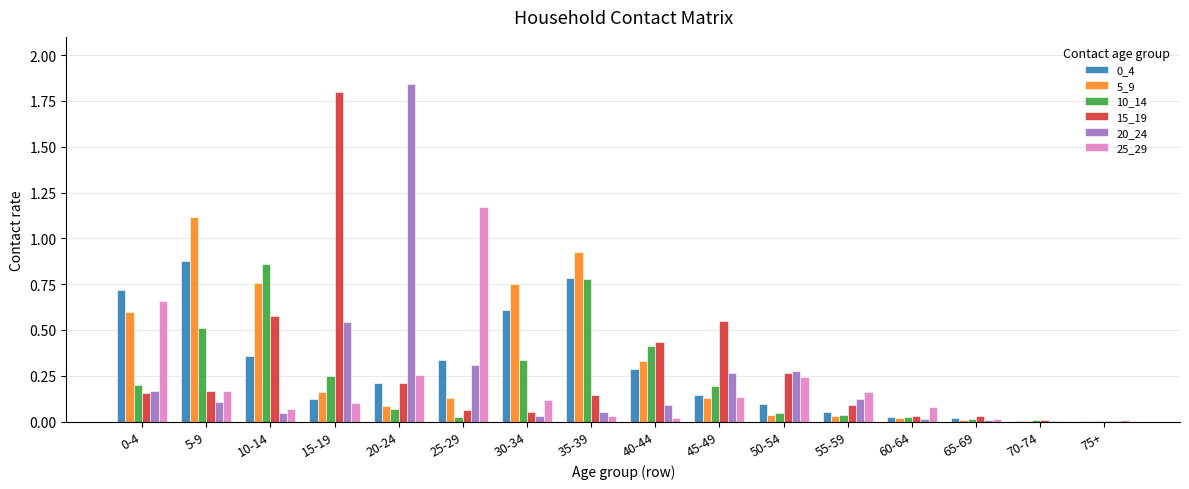

What is the total value across all series at 35-39?

2.7